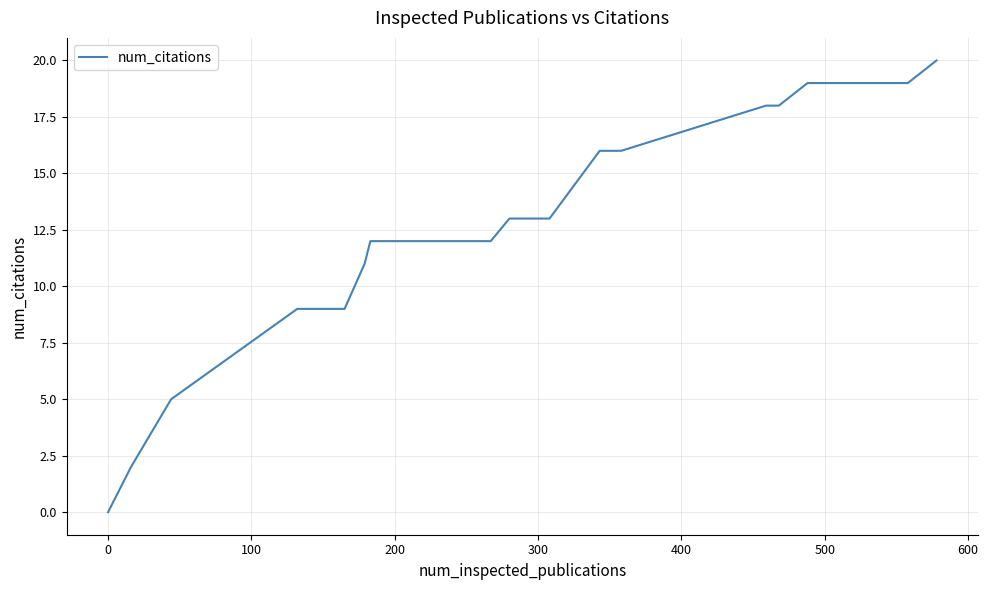

Is this an area chart (filled region under the line)?

No